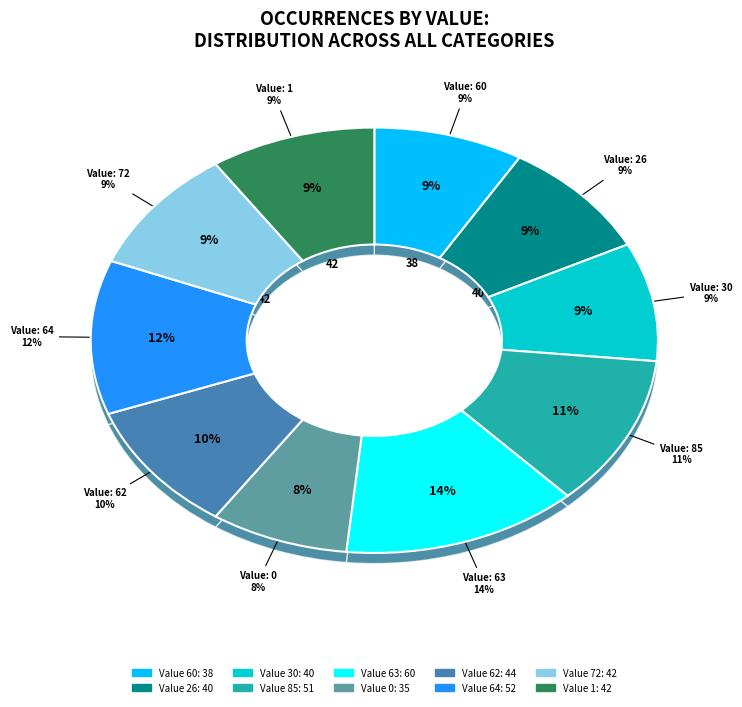

To the nearest percent, what is the combined percentage of 64 and 72?

21%